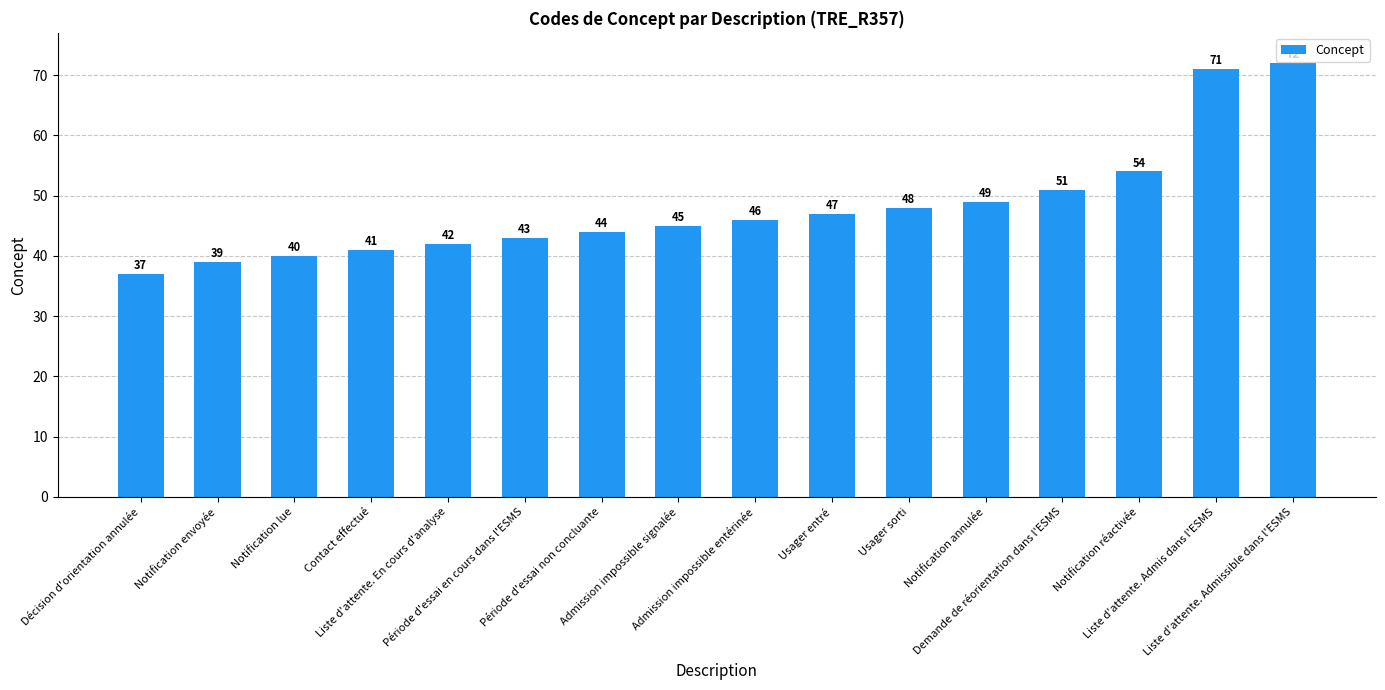

What is the label of the 6th bar from the right?

Usager sorti